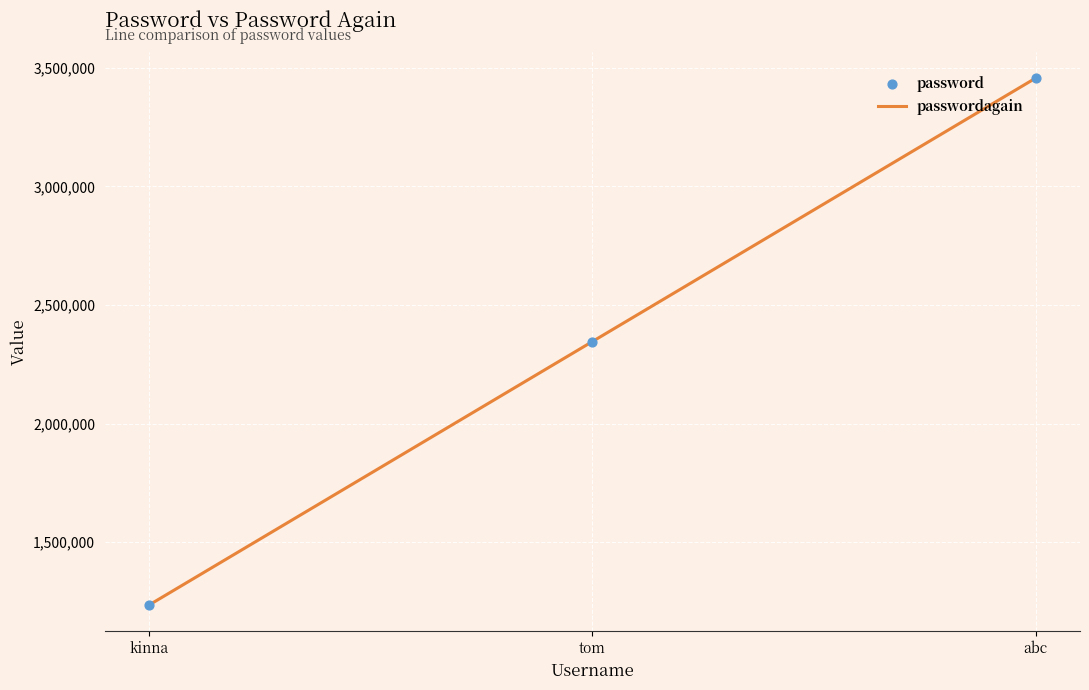

Which category has the highest value across all series?

abc